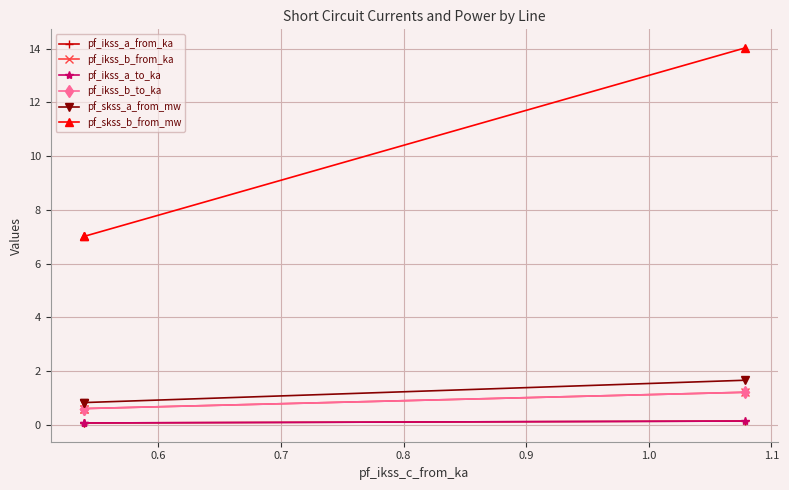

What is the average value of the pf_ikss_a_from_ka series?

0.1